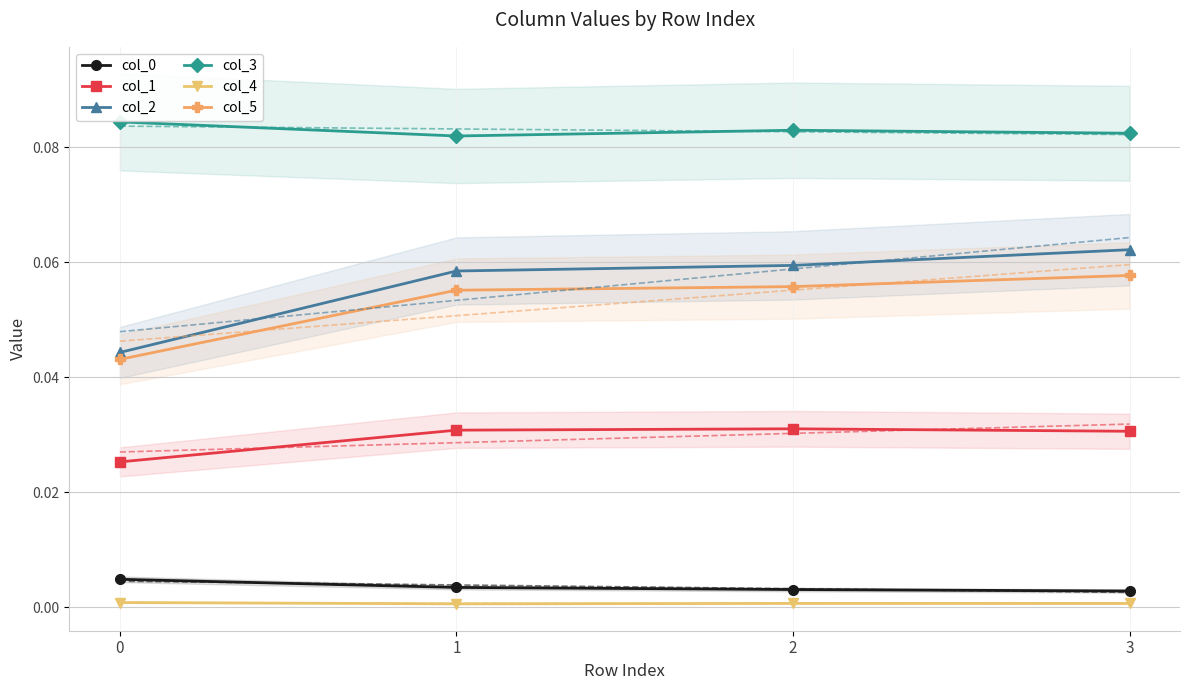

At which category does the chart reach its minimum across all series?

1